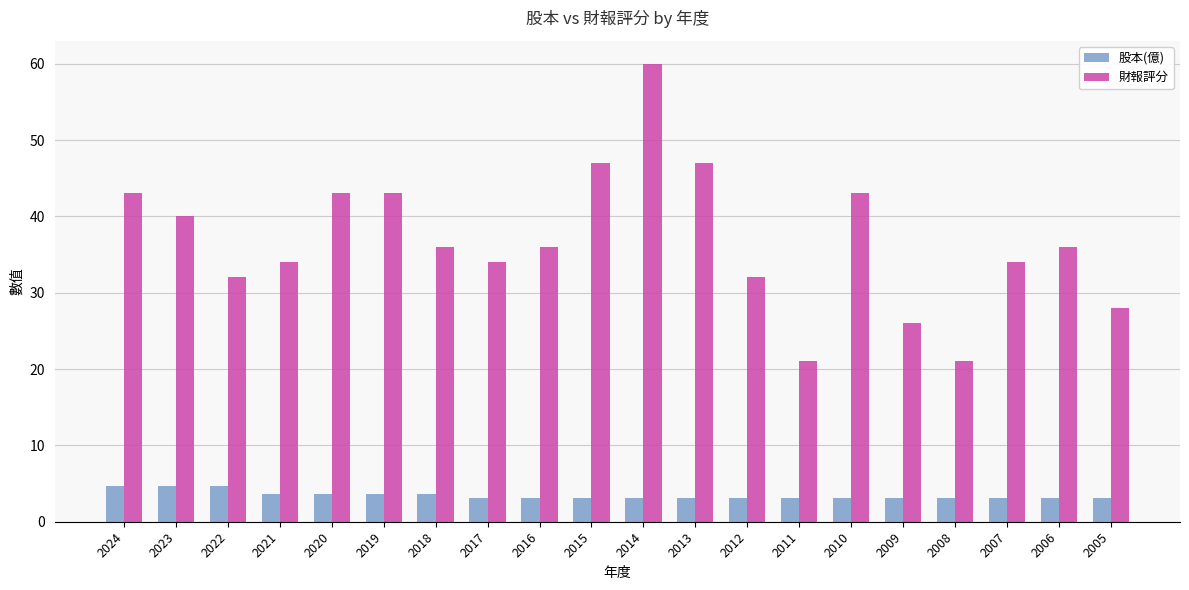

Which series changed the most between 2008 and 2005?

財報評分